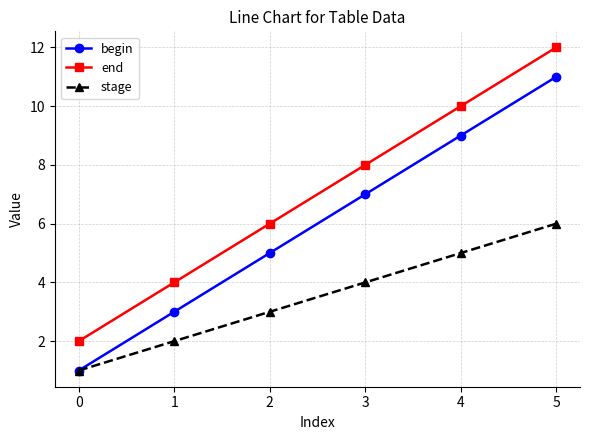

At which category is the sum across all series the highest?

5